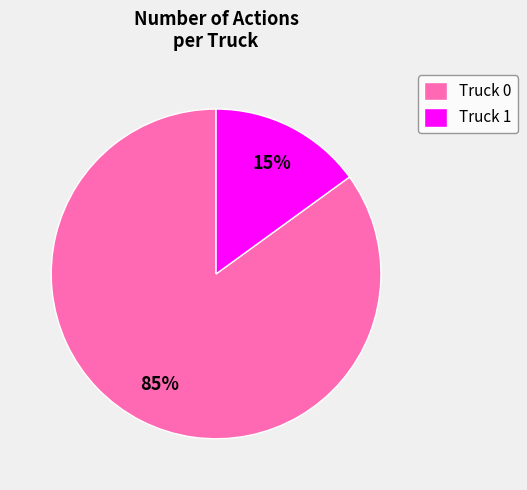

Is there a majority slice in this chart?

Yes